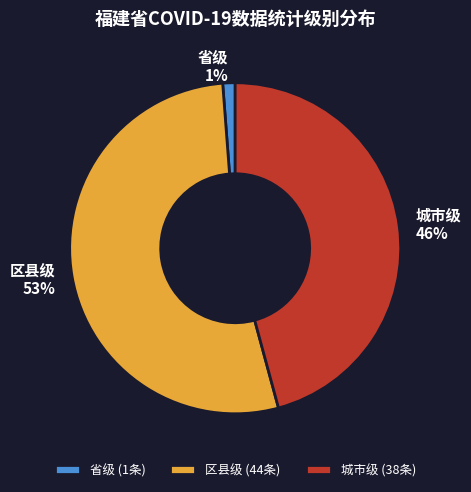

Combined, do 区县级 and 省级 account for over 50%?

Yes